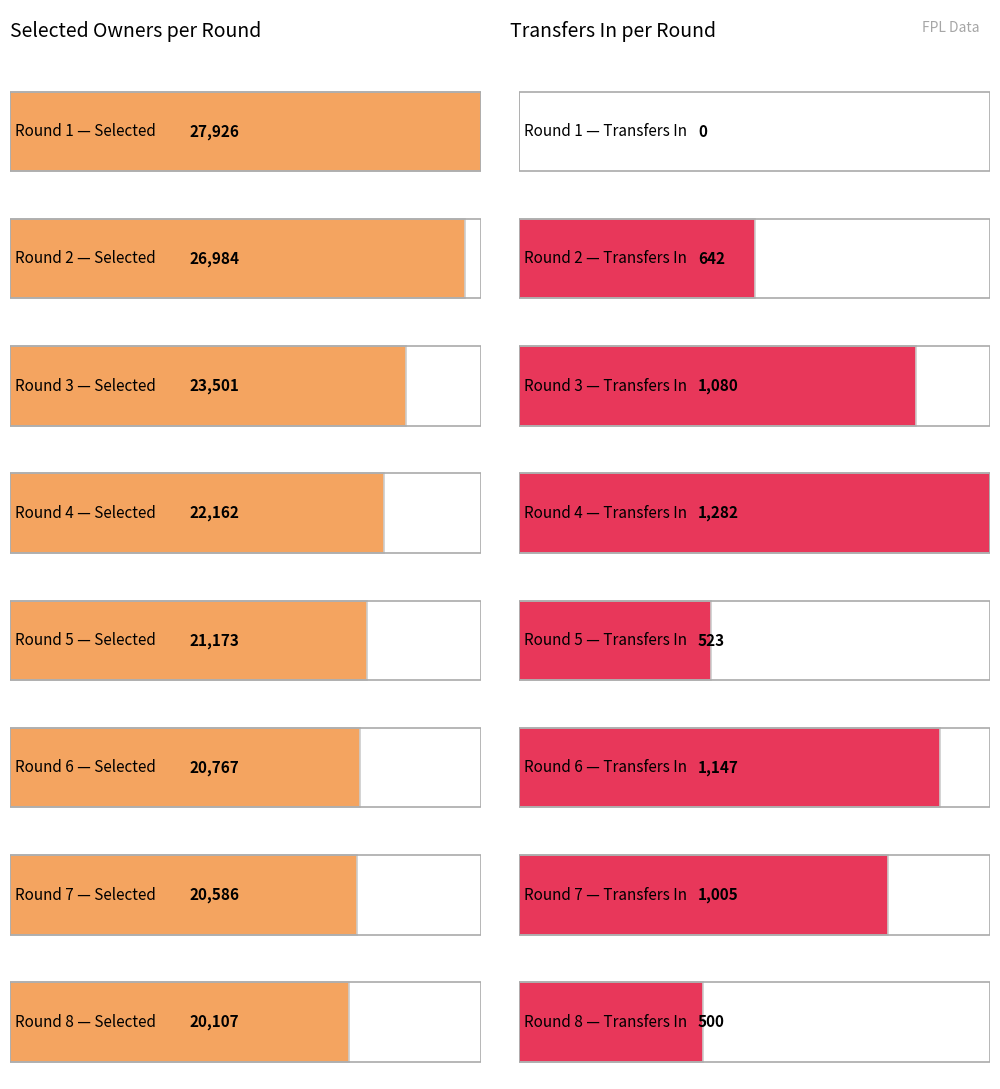

What is the difference between the second highest and second lowest values in the transfers_in series?

647